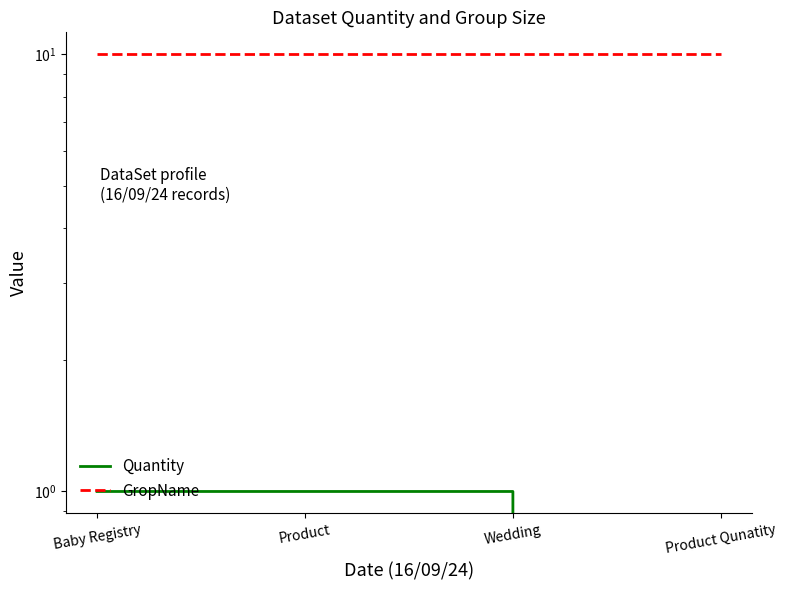

What is the sum of all Quantity values?

3